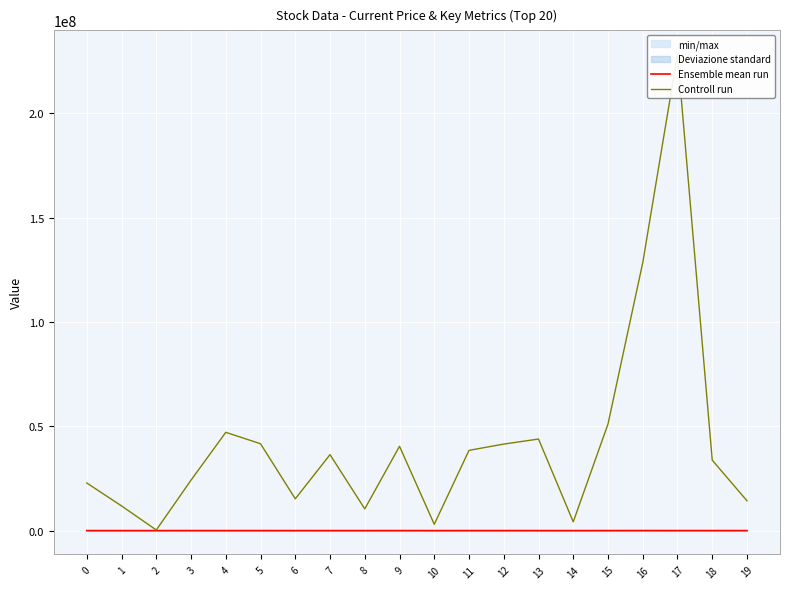

What is the difference between the Ensemble mean run values at 13 and 4?

2105